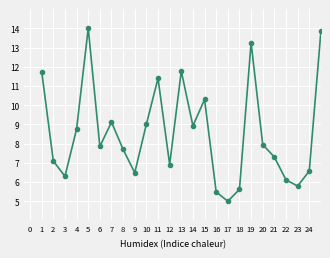

What is the value of the 16th point from the left?

5.5